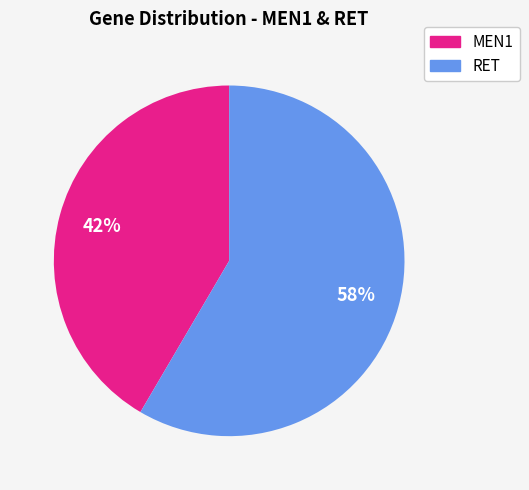

To the nearest percent, what is the average slice percentage?

50%